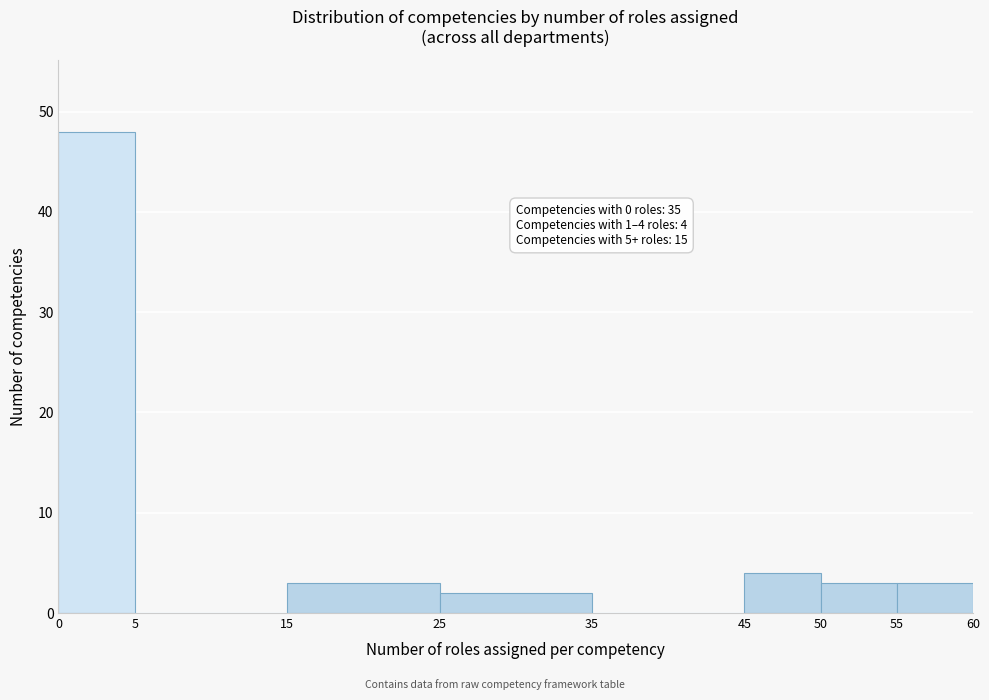

Which range on the x-axis has the tallest bar?

0 to 5